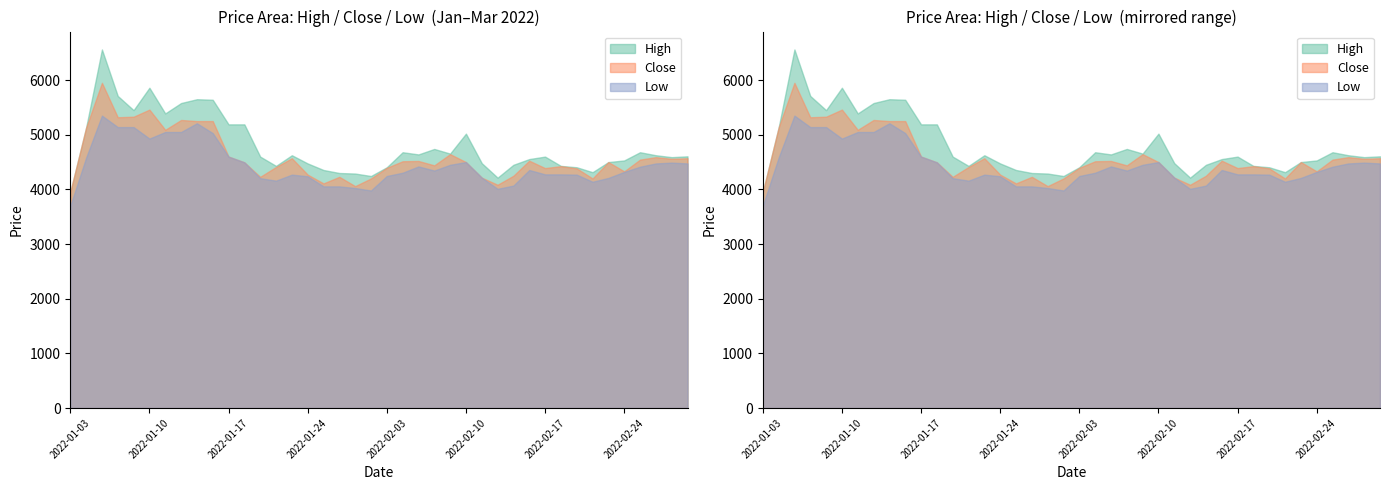

What is the difference between the maximum and second lowest values in the Close series?

1890